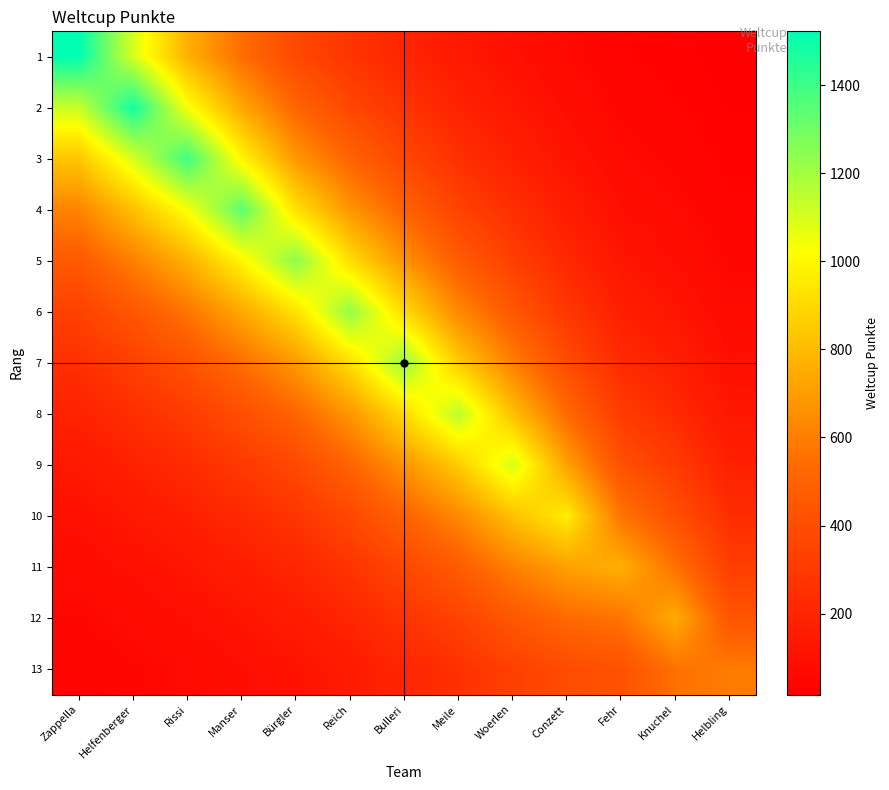

What is the total value across all series at Conzett?

5153.3